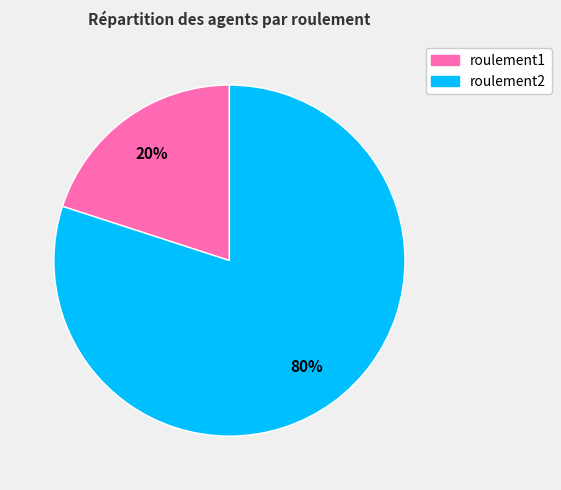

Count the number of slices in the pie.

2